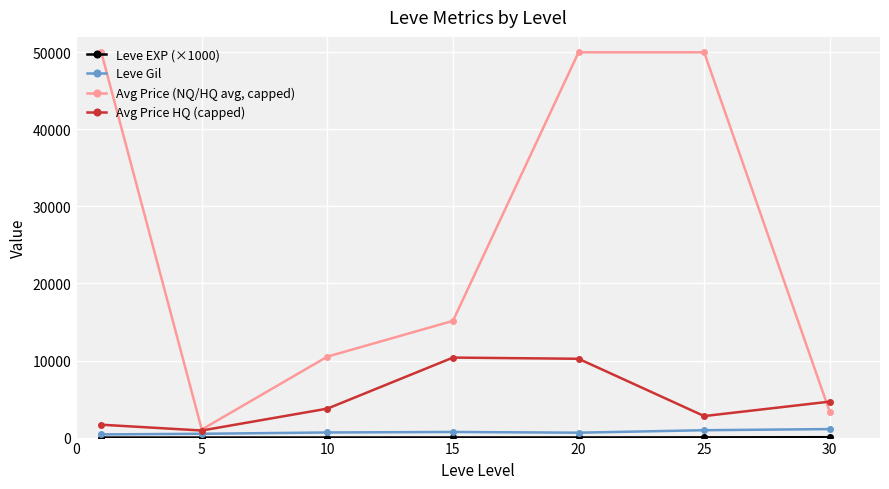

What is the maximum value shown in the chart?

50000.0